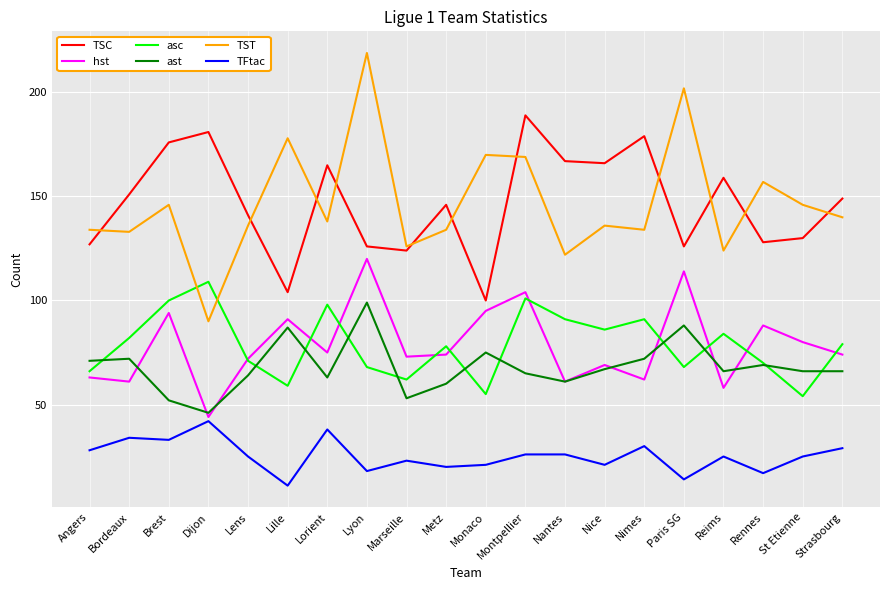

The value of TFtac at Lyon is 18. True or false?

True